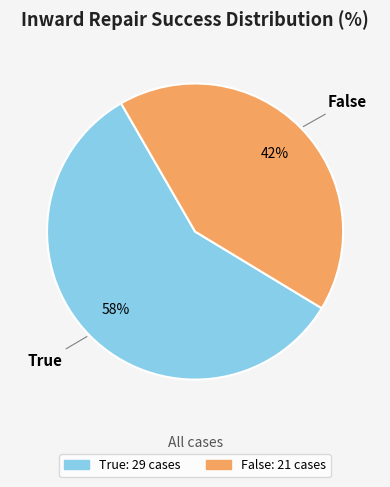

Which category has the biggest portion of the pie?

True